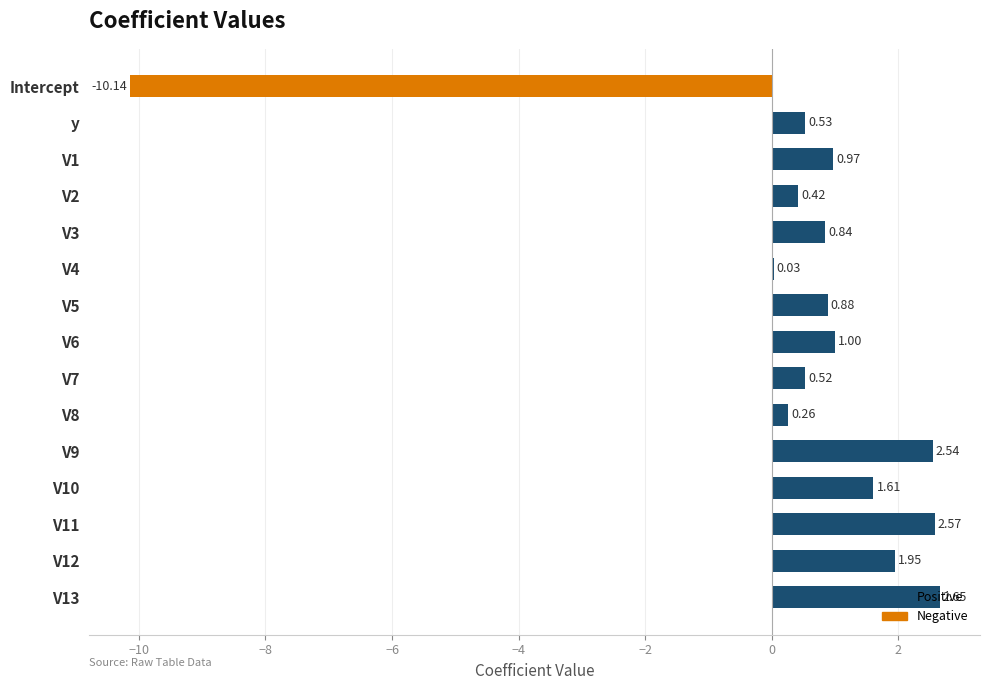

Which has a higher value, V2 or V9?

V9